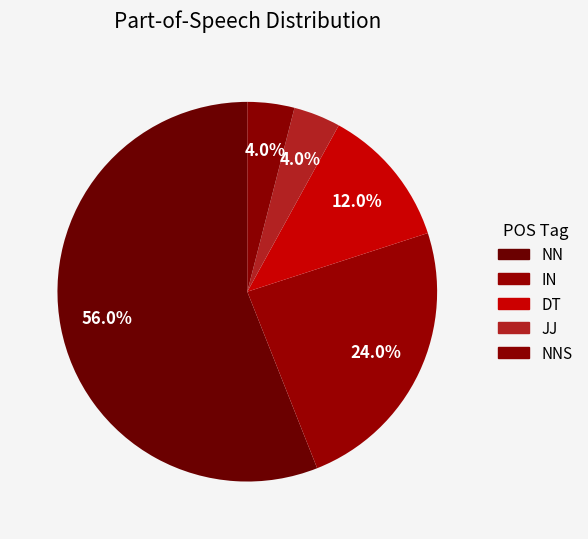

Combined, what portion of the pie is NNS and IN?

28.0%